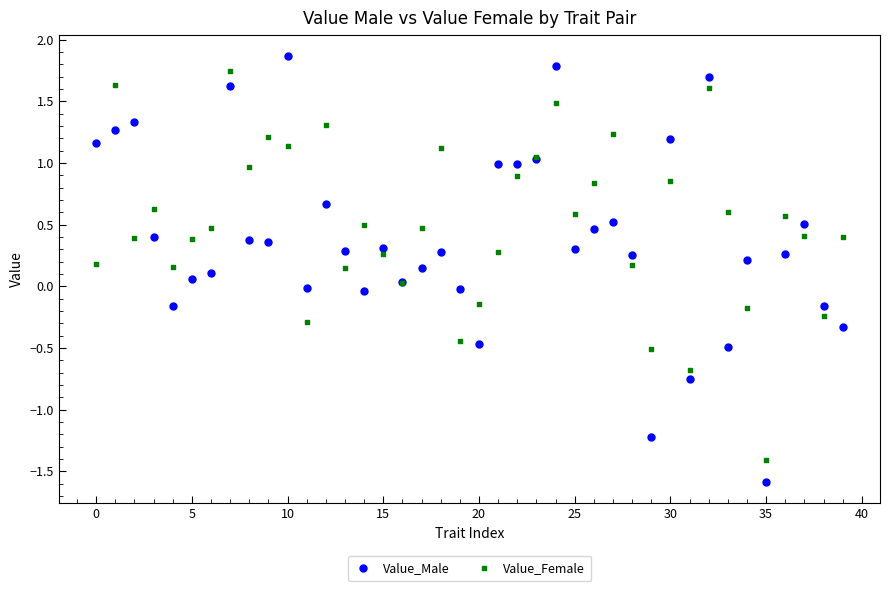

Which series has the widest spread of Y values?

Value_Male